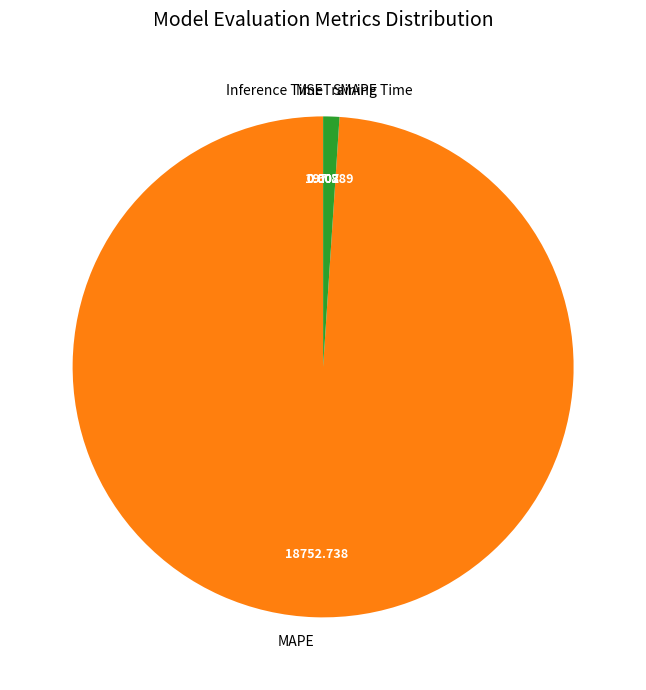

Is there any slice that represents more than half of the pie?

Yes